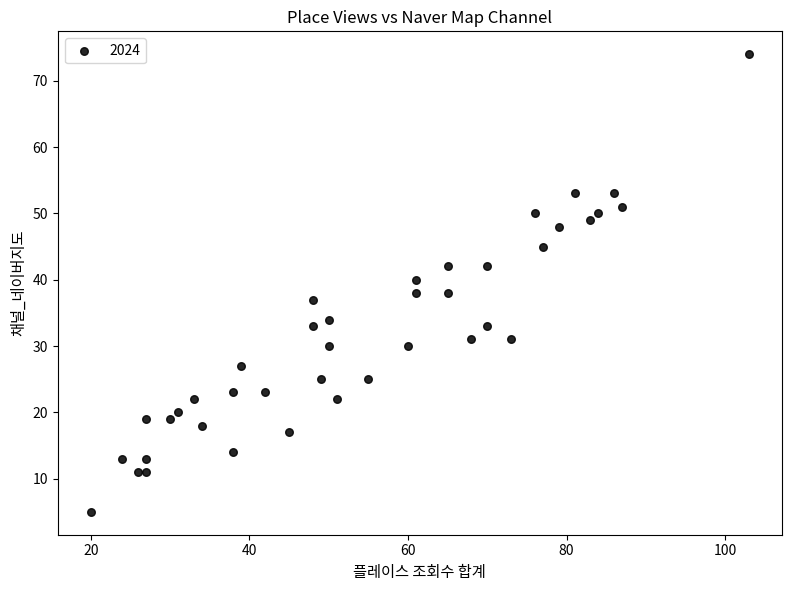

What is the range of Y values (max minus min)?

69